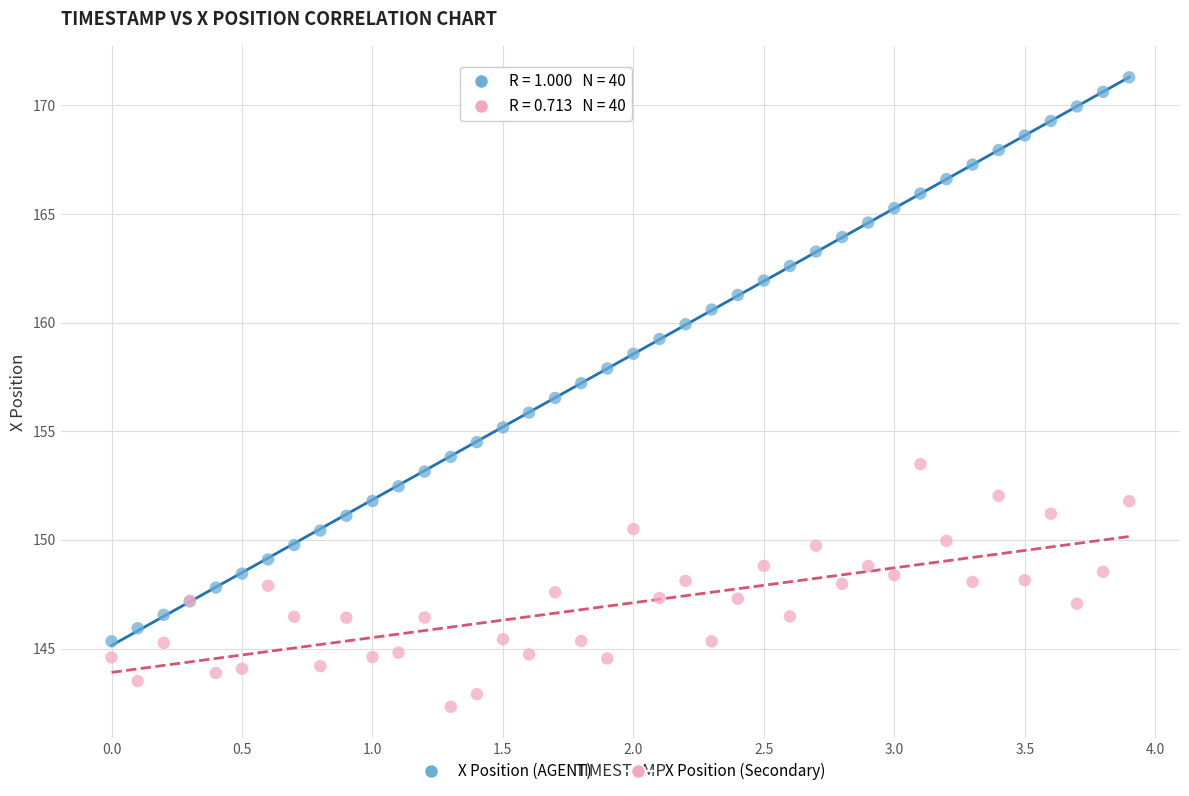

What is the X range (max minus min) for the scatter plot?

3.9